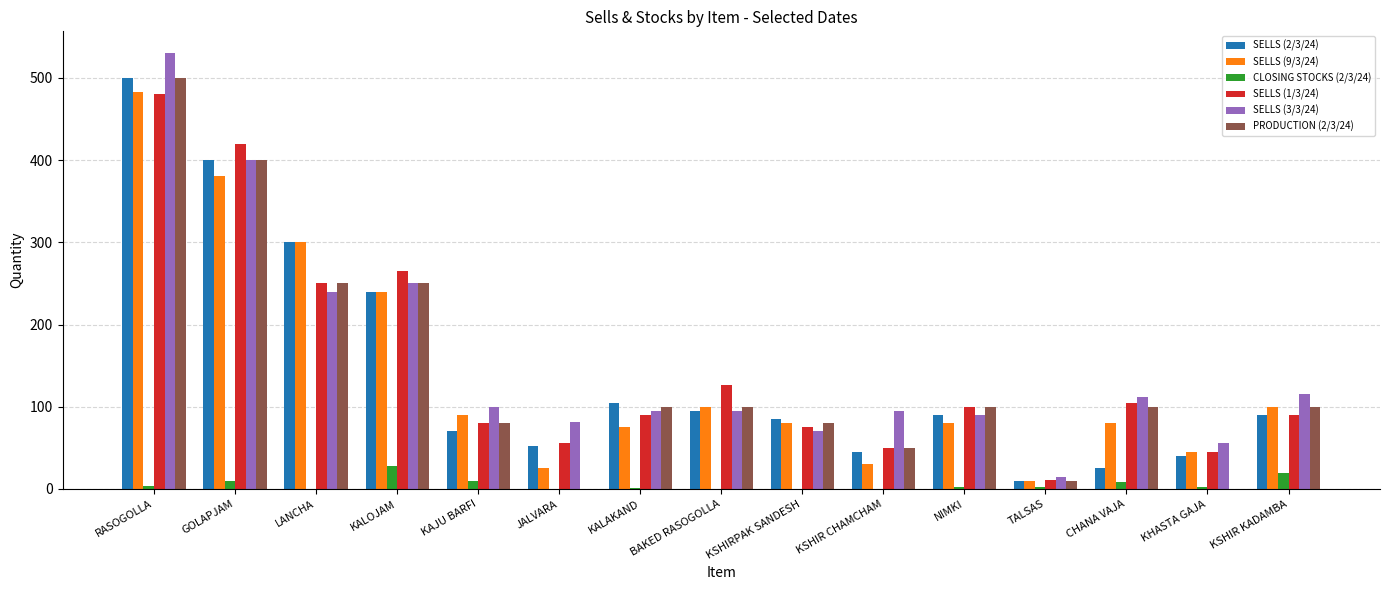

The value of SELLS (2/3/24) at JALVARA is 52. True or false?

True